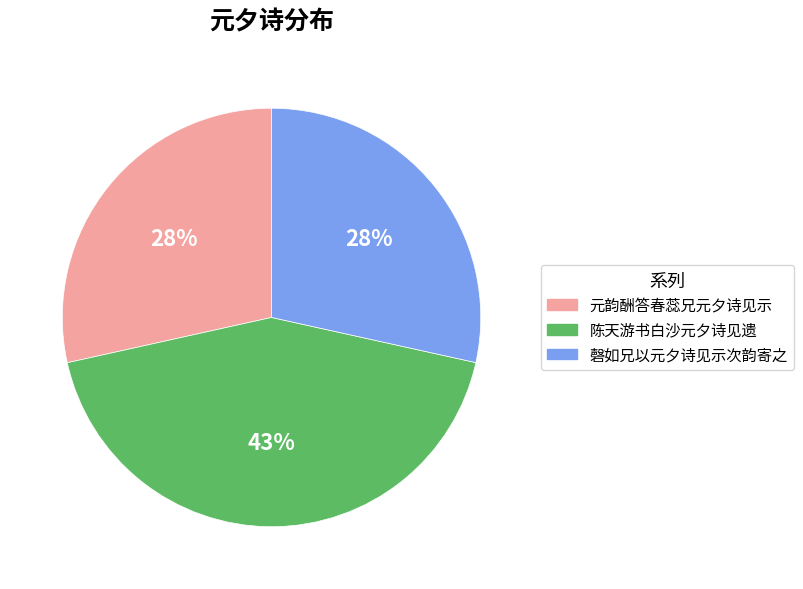

Is the sum of 陈天游书白沙元夕诗见遗 and 元韵酬答春蕊兄元夕诗见示 greater than half?

Yes